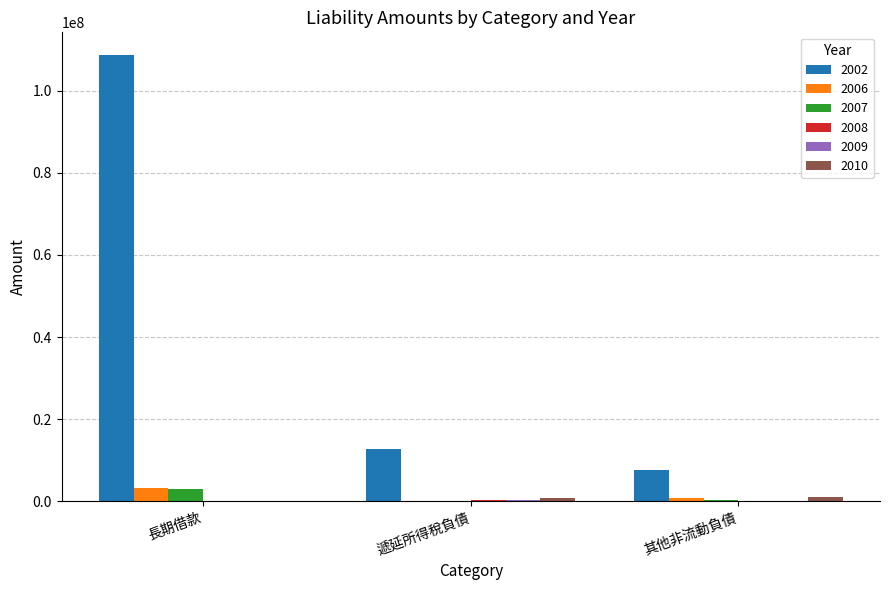

What is the sum of the 2002 values at 長期借款 and 其他非流動負債?

116364848